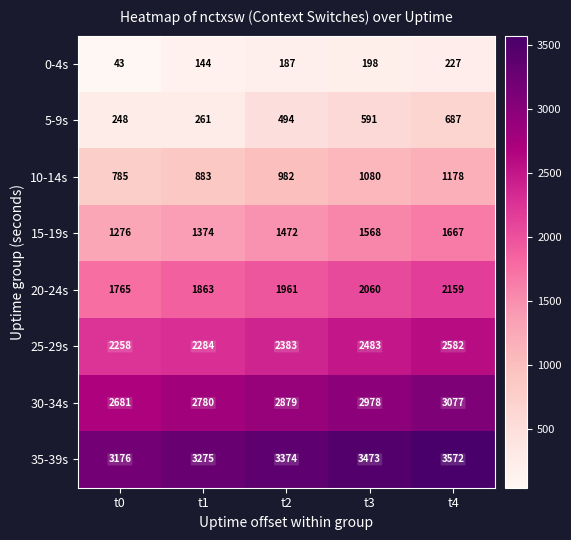

At t0, list the series in order from smallest to largest.

0-4s, 5-9s, 10-14s, 15-19s, 20-24s, 25-29s, 30-34s, 35-39s